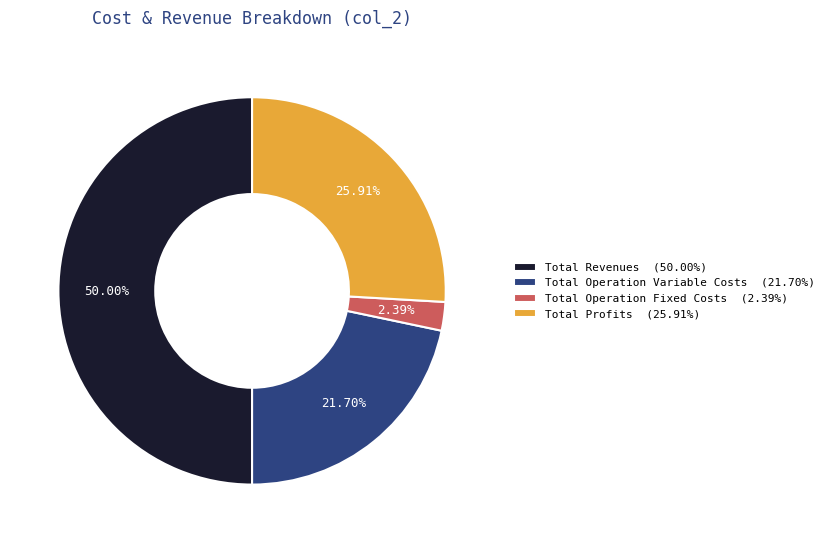

Does Total Profits (25.91%) represent more than half of the total?

No